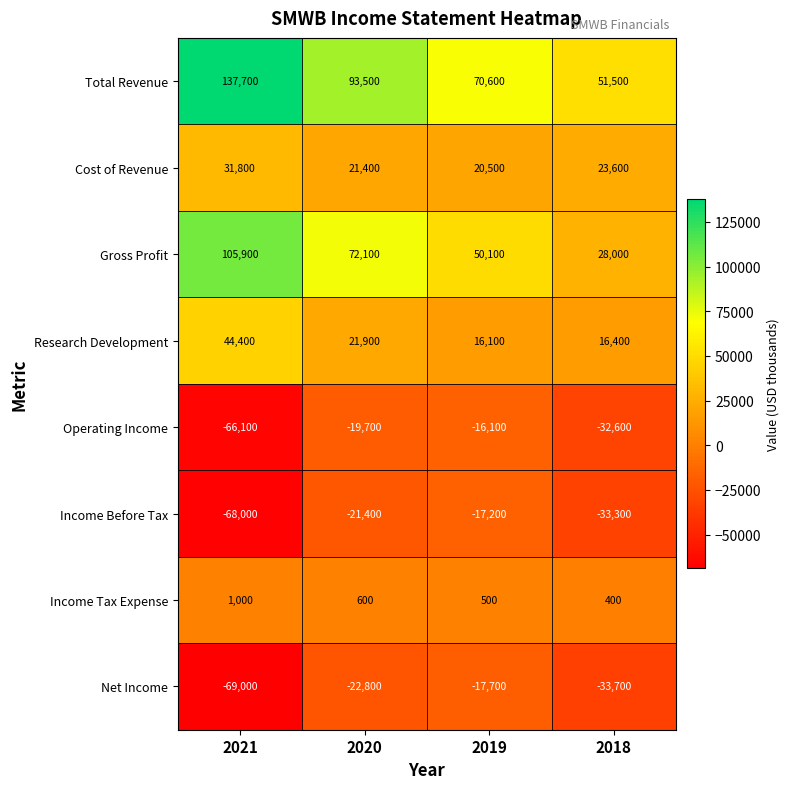

Is the value of Net Income at 2019 greater than the value of Income Before Tax at 2021?

Yes